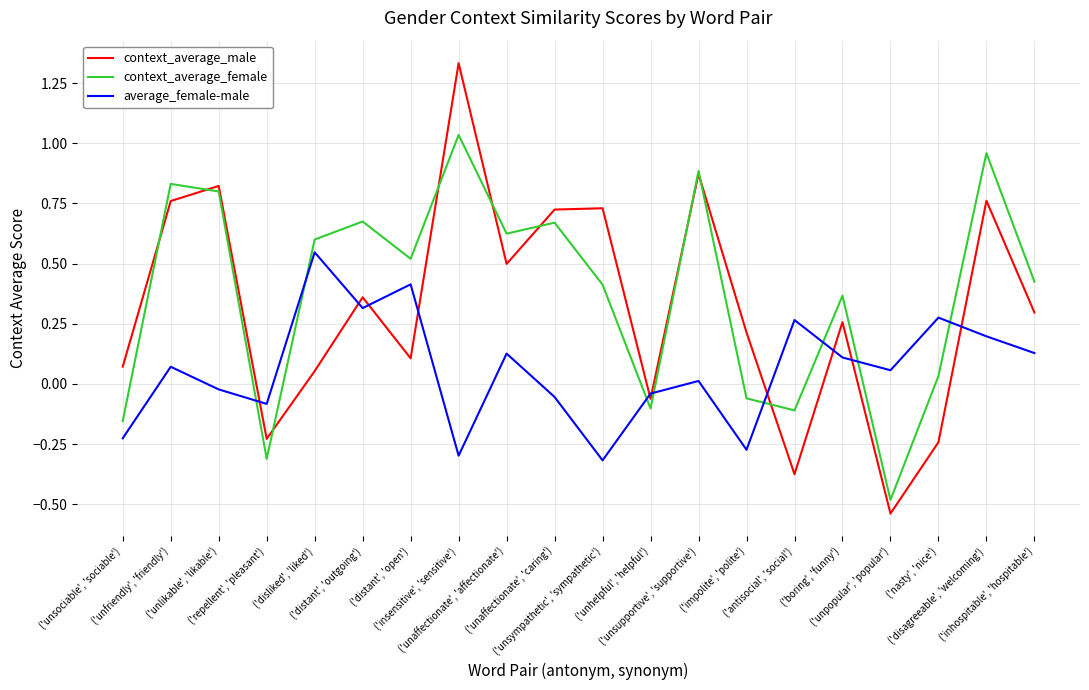

True or false: context_average_male and context_average_female intersect in this chart.

True